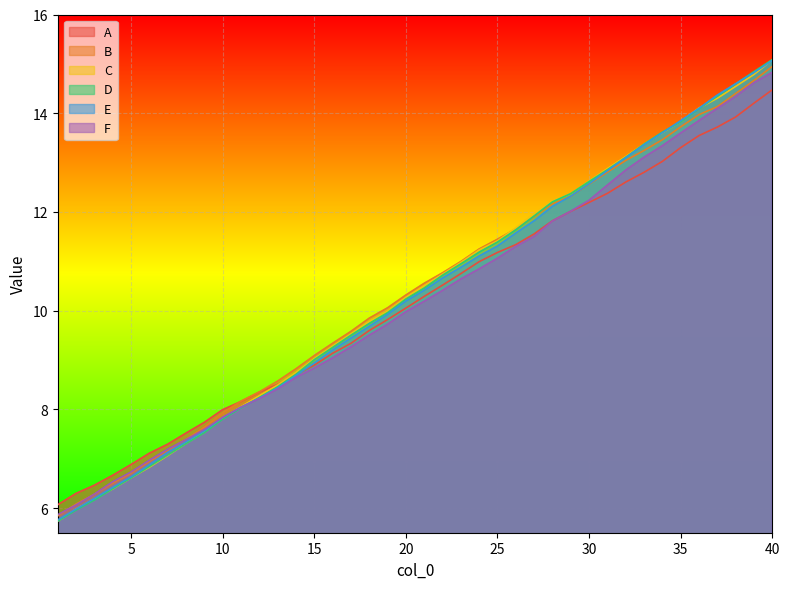

At which category is the sum across all series the highest?

40